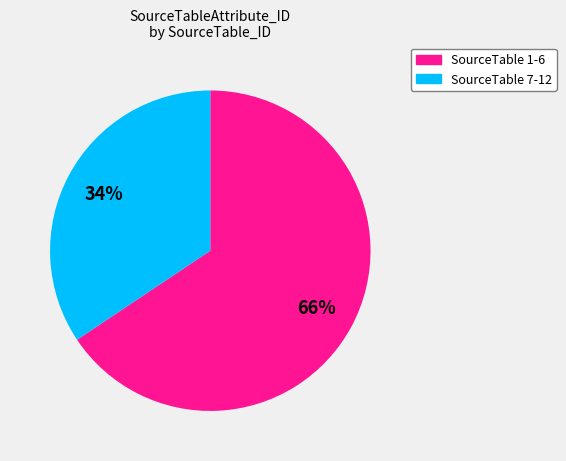

To the nearest percent, what is the average slice percentage?

50%